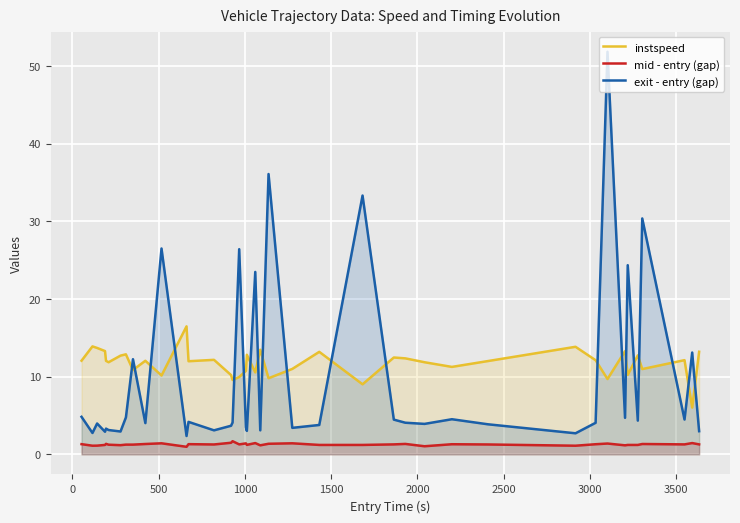

True or false: mid - entry (gap) and exit - entry (gap) cross at least once.

False